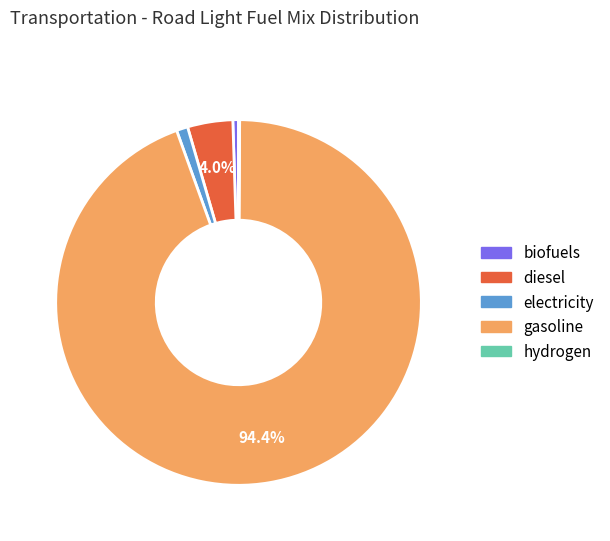

Which category has the biggest portion of the pie?

gasoline